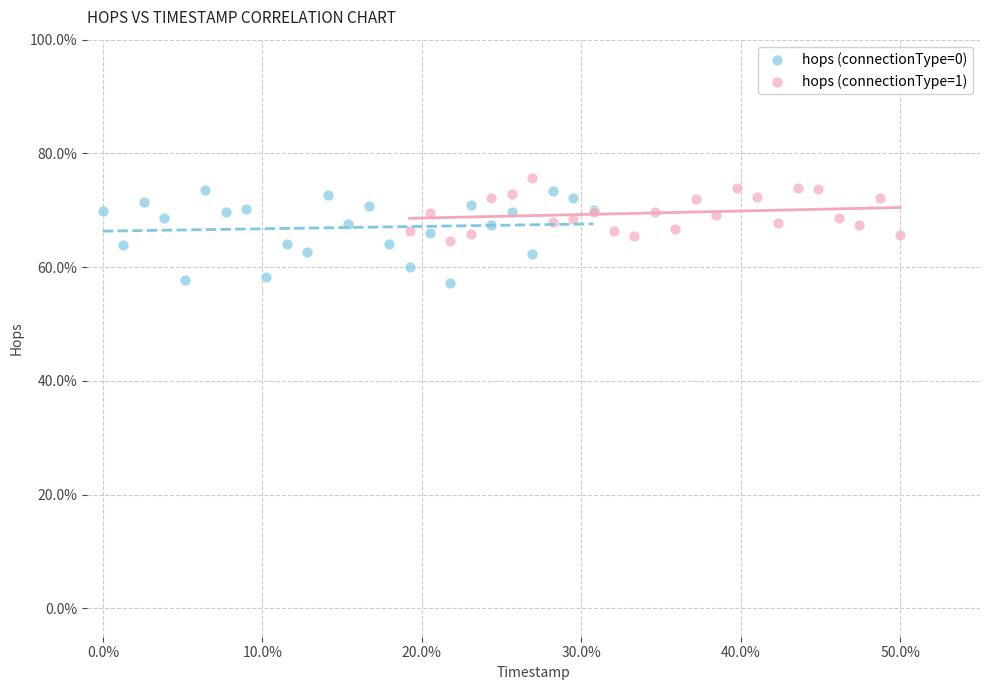

What are all the series names shown in the legend?

hops (connectionType=0), hops (connectionType=1)